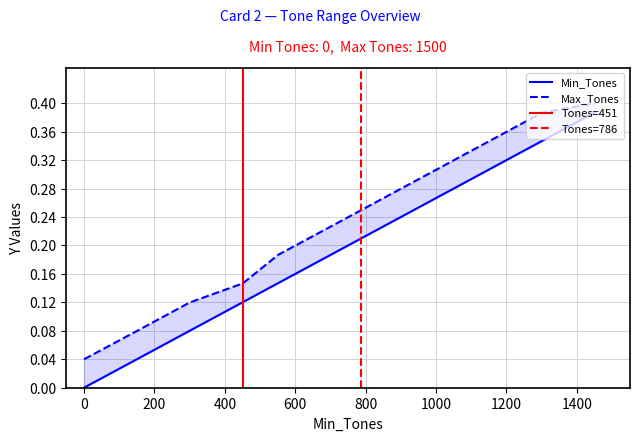

Is this an area chart (filled region under the line)?

No